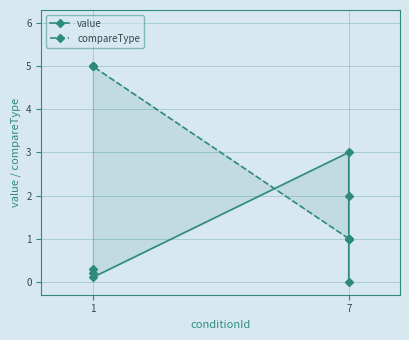

Which series has the largest total across all categories?

compareType